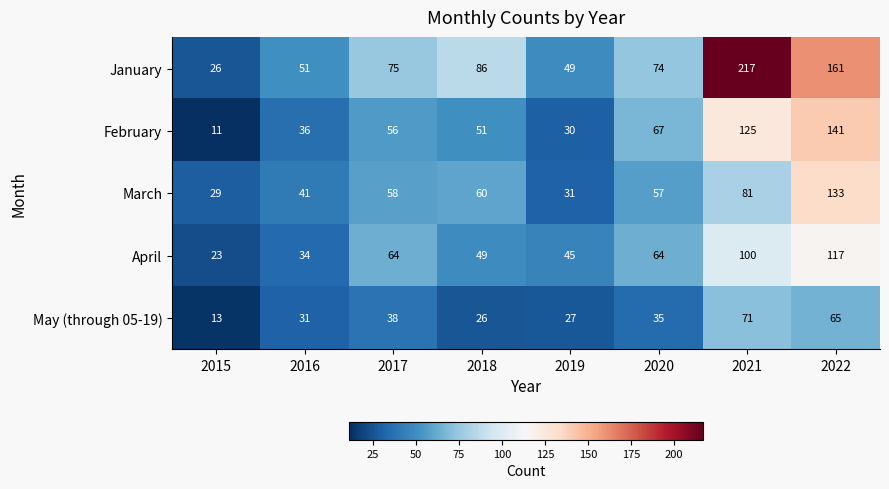

Read the February value at 2017, to the nearest 50.

50